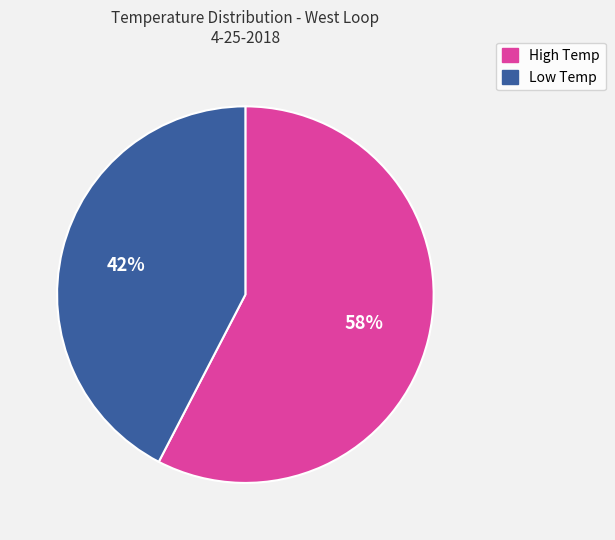

To the nearest percent, what is the average slice percentage?

50%